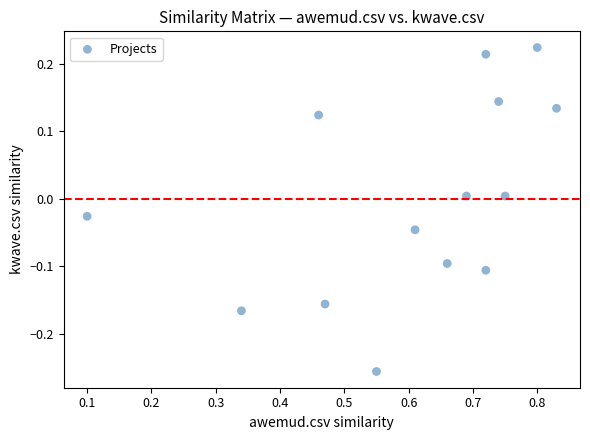

What is the range of Y values (max minus min)?

0.5